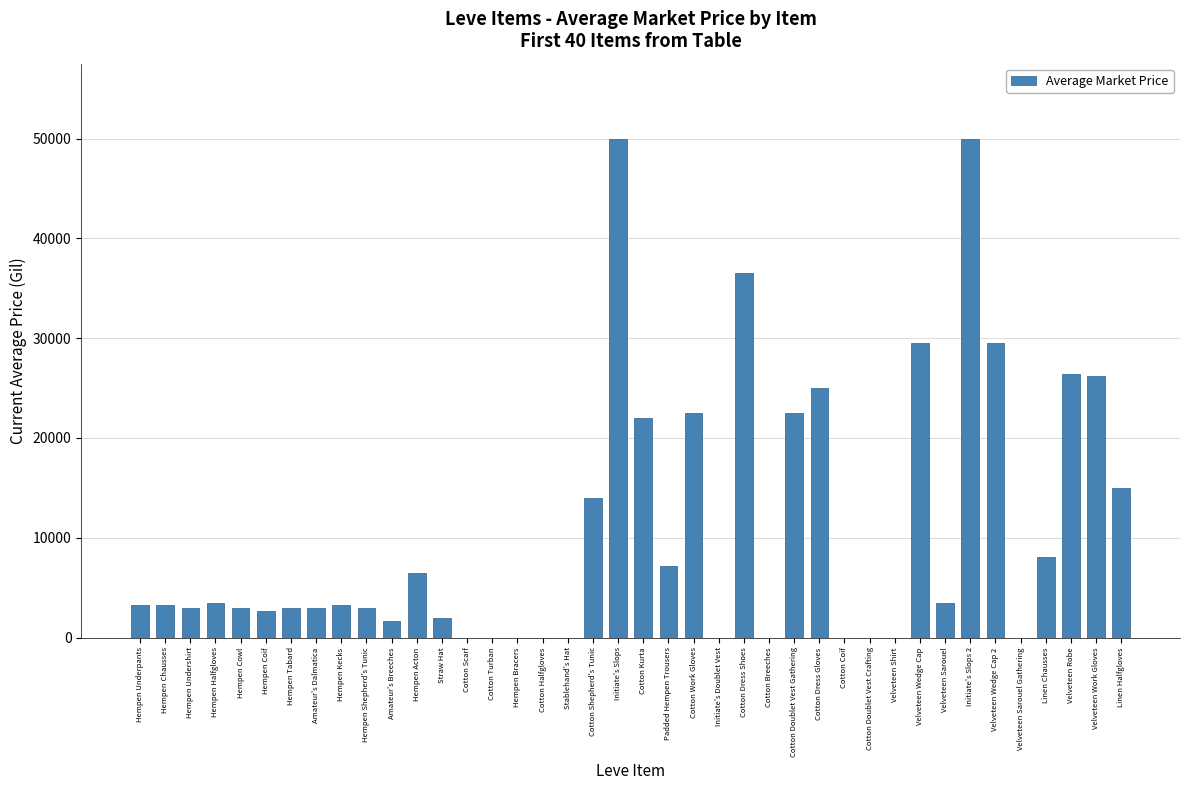

Is it true that the value at Hempen Shepherd's Tunic is 3001?

True